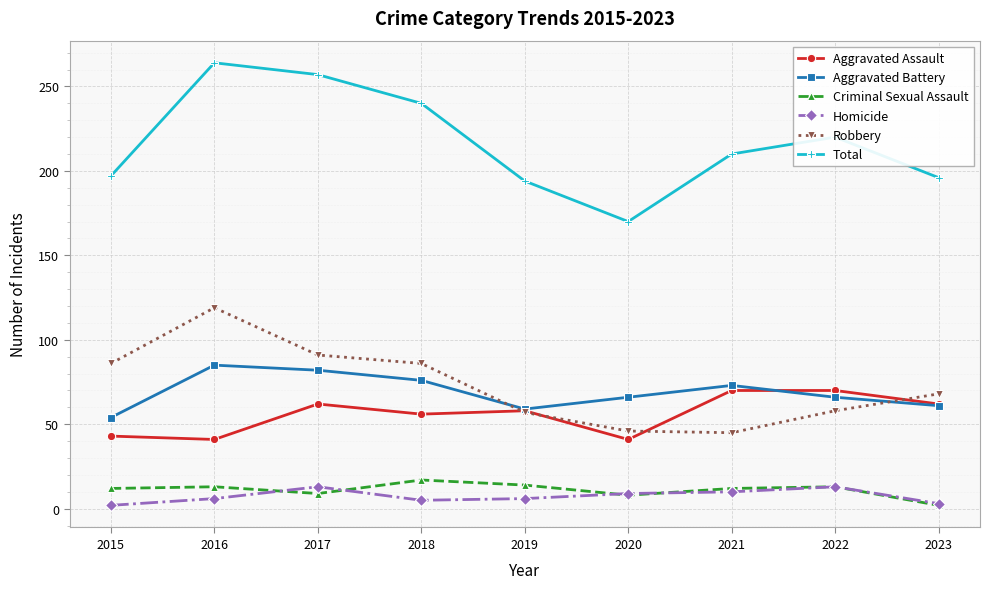

True or false: Aggravated Battery and Homicide cross at least once.

False